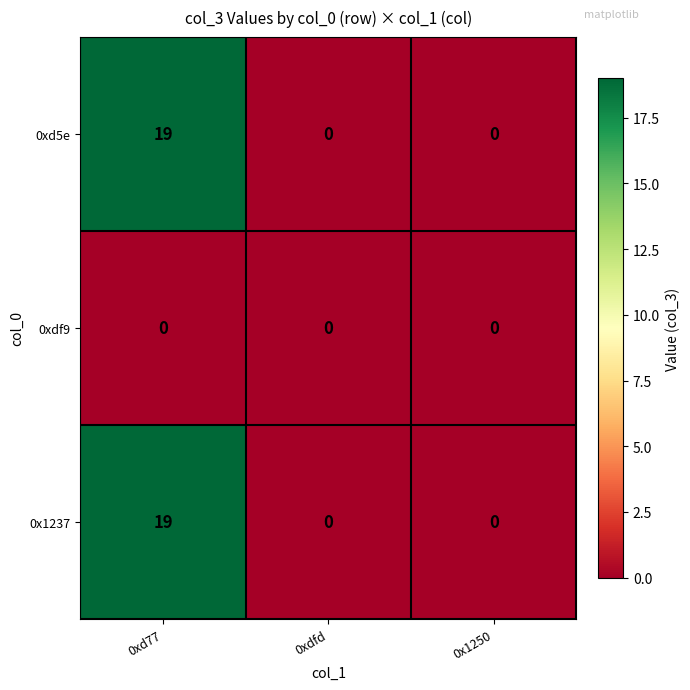

Count the 0x1237 values in the range 0 to 19.

3